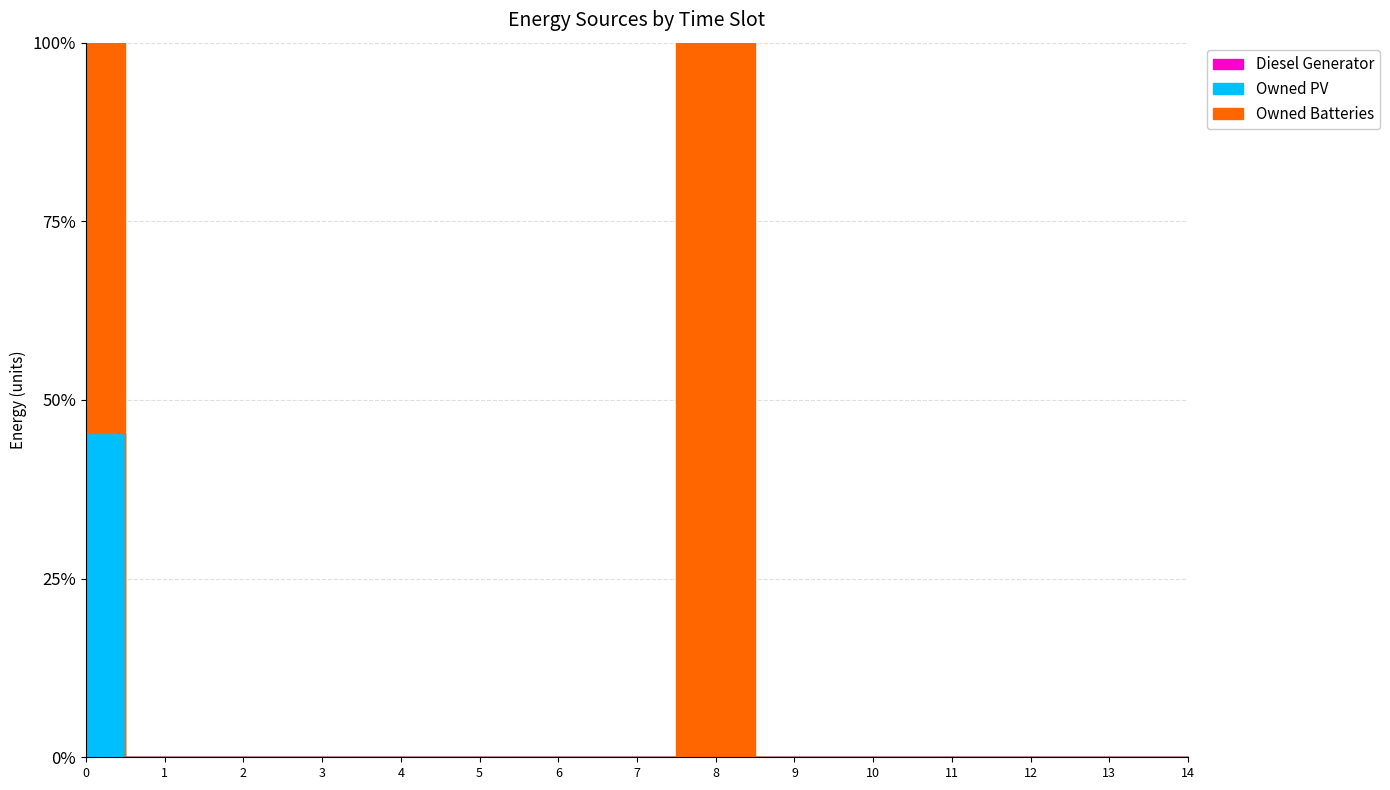

The Diesel Generator series shows 0 at 14. True or false?

True